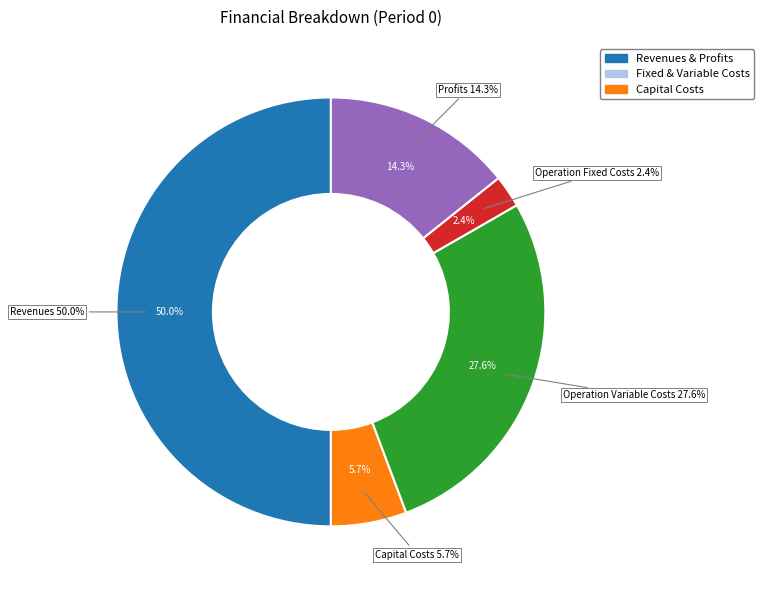

Which has a higher value, Total Operation Fixed Costs or Total Profits?

Total Profits